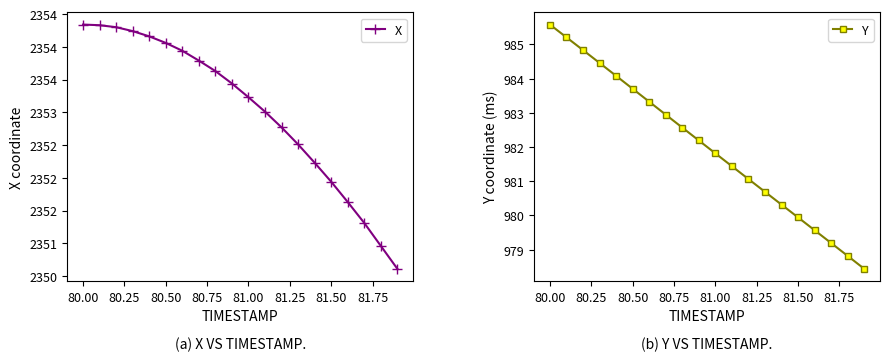

Reading left to right, extract all data points from this chart.

X: 2354.3	2354.3	2354.3	2354.2	2354.2	2354.1	2353.9	2353.8	2353.6	2353.4	2353.2	2353.0	2352.8	2352.5	2352.2	2351.9	2351.6	2351.3	2351.0	2350.6
Y: 985.6	985.2	984.8	984.5	984.1	983.7	983.3	982.9	982.6	982.2	981.8	981.4	981.1	980.7	980.3	979.9	979.6	979.2	978.8	978.4